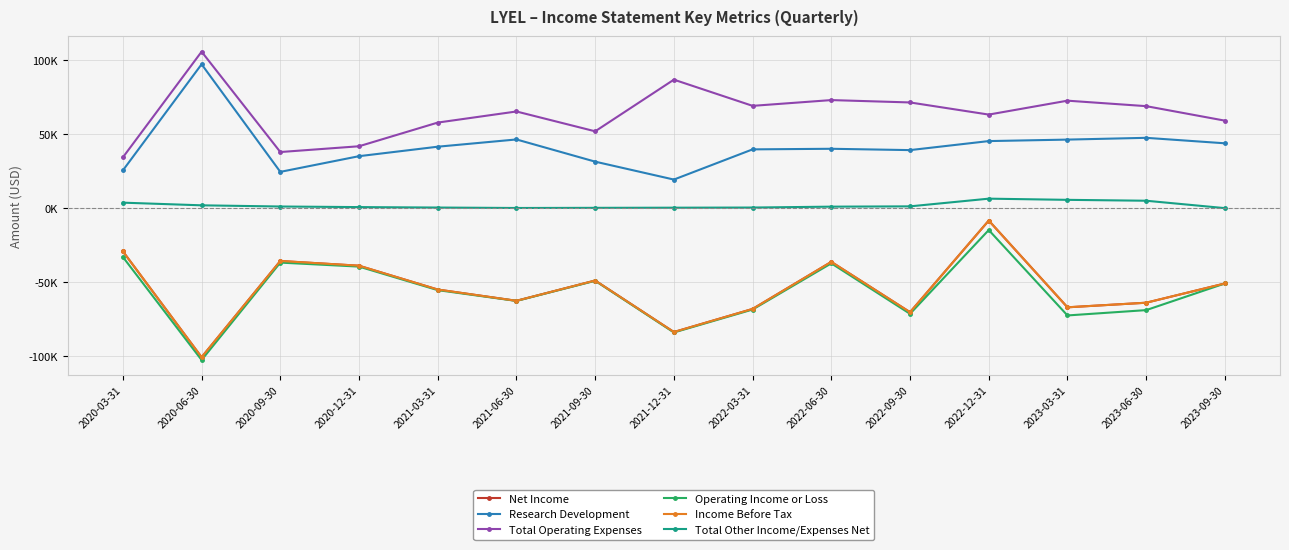

What is the difference between the maximum and second lowest values in the Research Development series?

72700